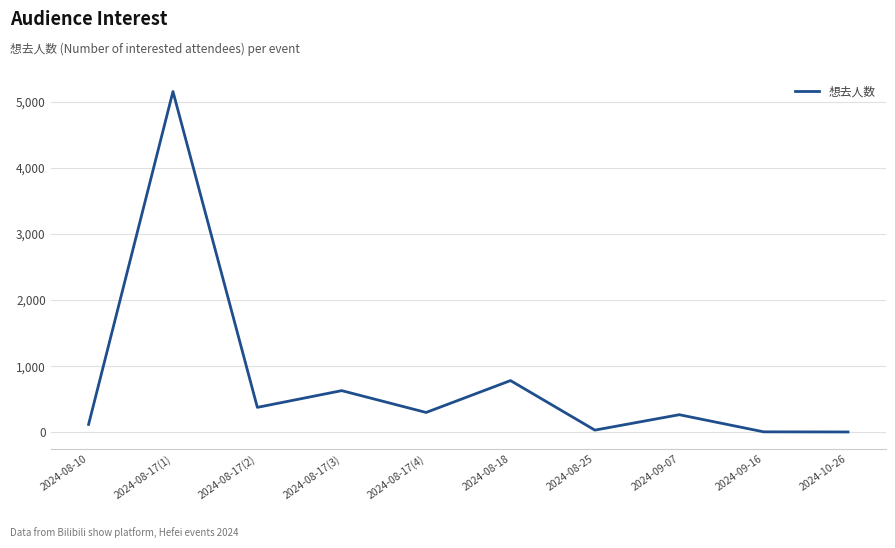

Between 2024-09-07 and 2024-08-17(2), which is larger?

2024-08-17(2)